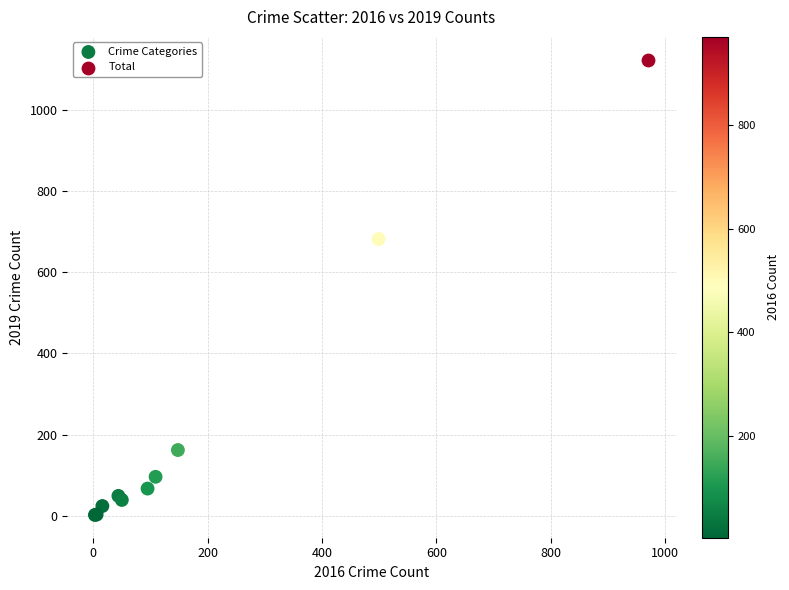

What are all the series names shown in the legend?

Crime Categories, Total